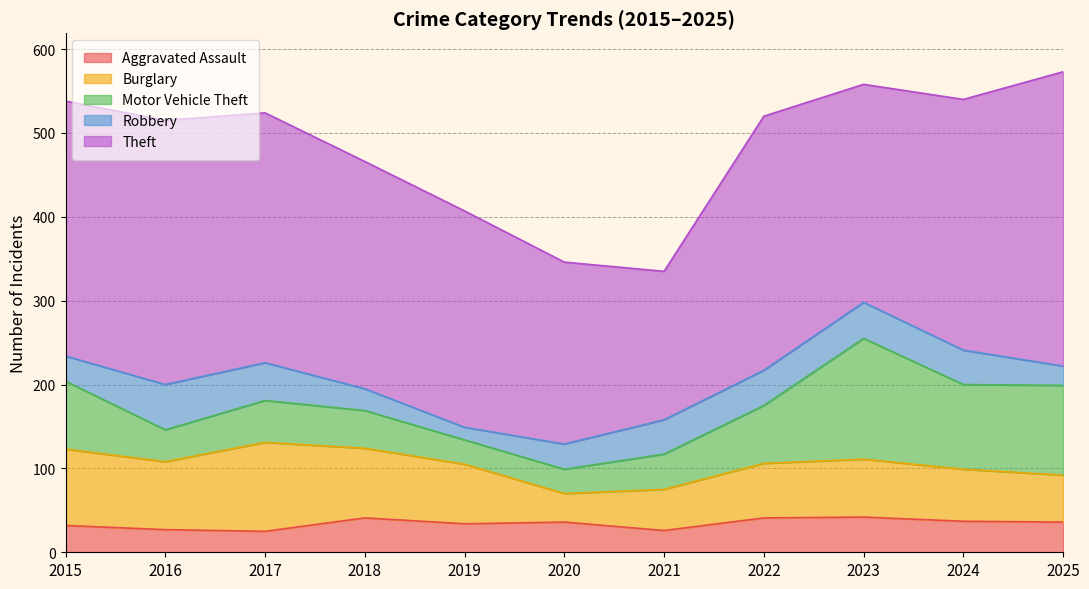

What is the value of the Aggravated Assault point at the 6th from the left?

36